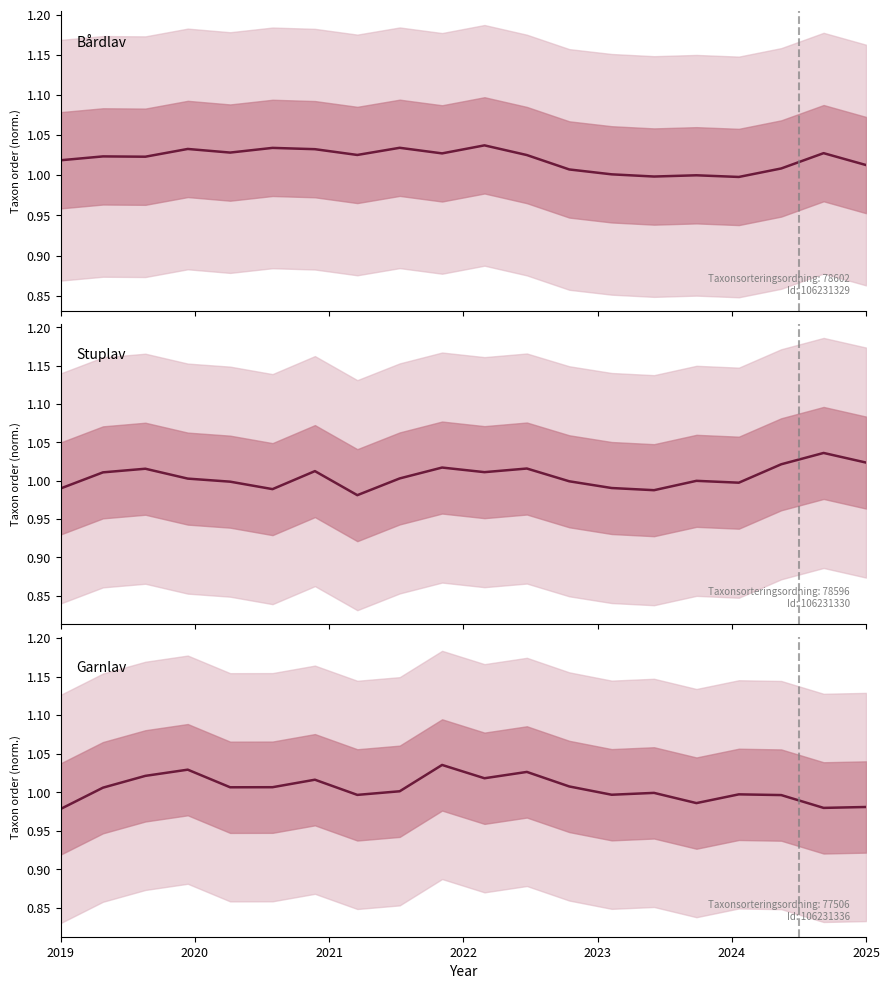

What is the value of the Stuplav point at the 13th from the left?

1.0